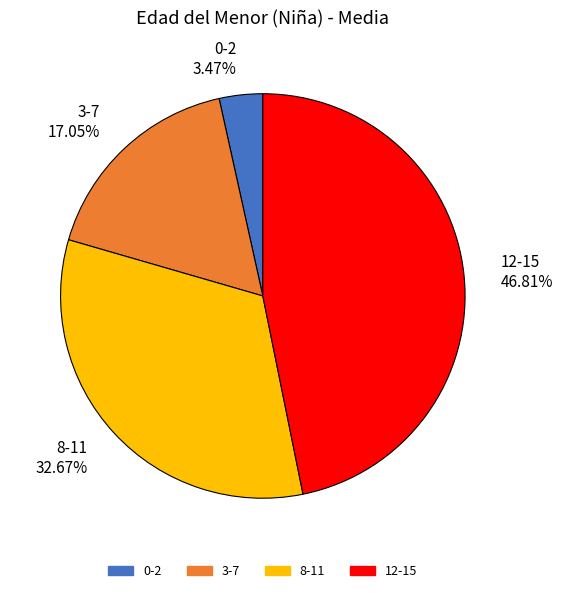

True or false: 12-15 accounts for 57% of the total.

False